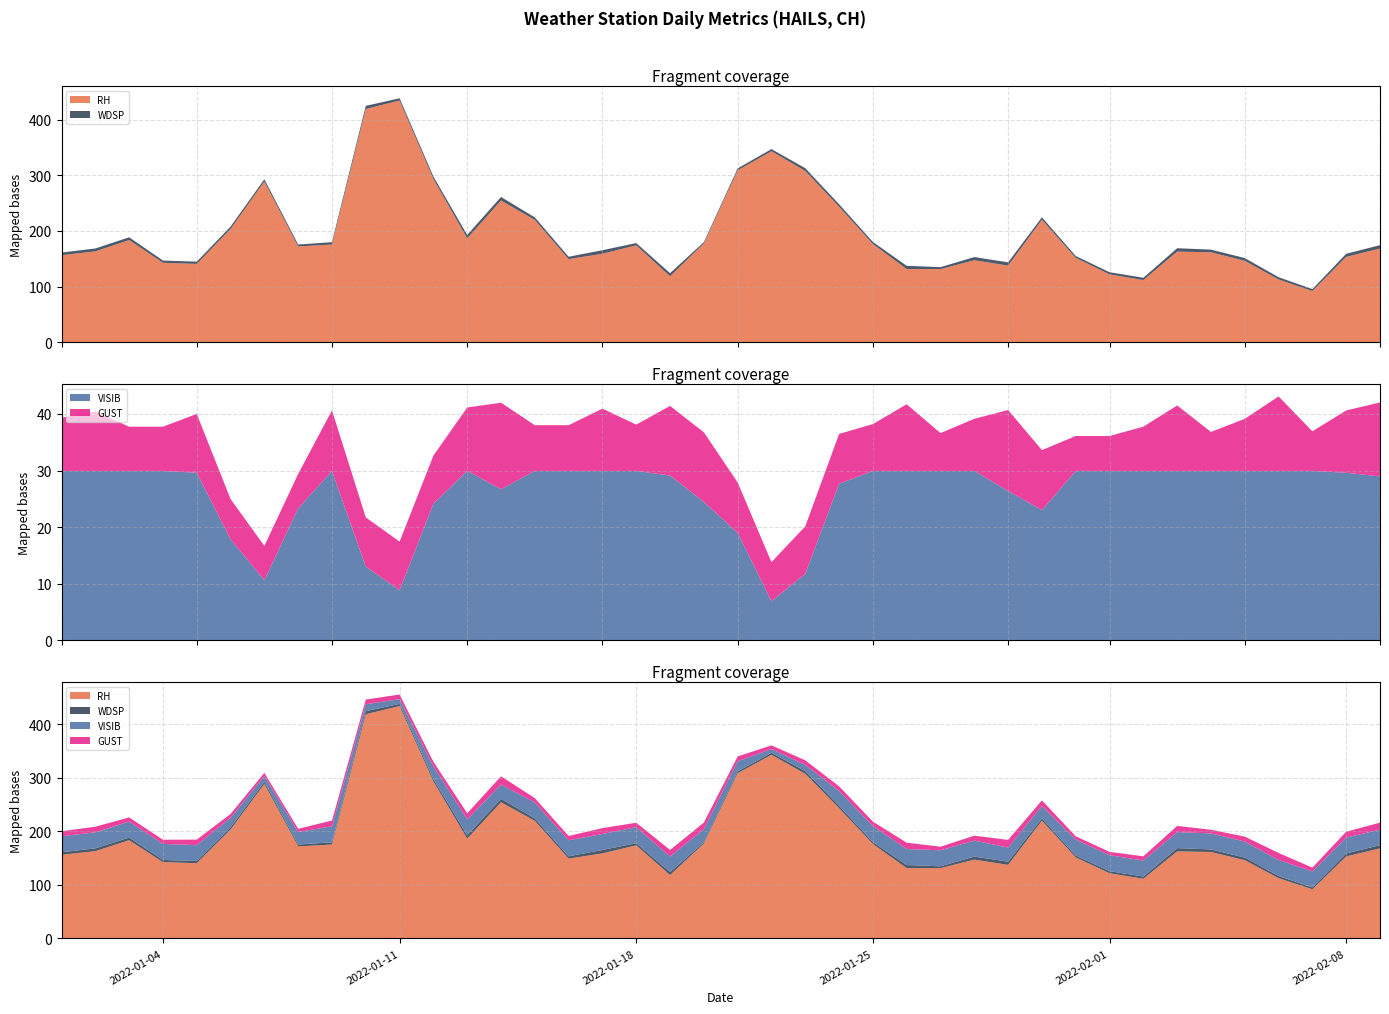

Reading left to right, transcribe all the data shown in this chart.

RH: 156.3	163.1	183.5	142.6	140.6	203.4	288.6	172.0	175.4	418.9	434.2	293.3	186.4	254.5	219.7	149.2	158.9	174.0	118.4	177.3	308.7	343.1	307.6	243.4	176.4	131.3	131.3	147.2	137.5	220.0	151.4	121.8	111.5	162.7	161.5	146.2	112.7	91.8	153.3	168.2
WDSP: 4.7	5.2	4.9	4.1	4.1	4.2	4.1	3.5	4.3	5.7	4.1	4.3	6.3	6.4	4.5	4.3	6.3	4.1	5.6	2.4	3.5	3.8	5.0	4.4	3.6	5.9	3.5	5.7	5.9	4.4	3.4	3.9	4.2	6.1	4.8	4.9	4.0	3.5	5.5	6.1
VISIB: 29.9	29.9	29.9	29.9	29.6	17.9	10.6	23.3	29.9	13.0	8.8	24.1	29.9	26.7	29.9	29.9	29.9	29.9	29.1	24.5	19.0	6.9	11.8	27.7	29.9	29.9	29.9	29.9	26.4	23.0	29.9	29.9	29.9	29.9	29.9	29.9	29.9	29.9	29.6	29.0
GUST: 9.4	10.5	7.8	7.8	10.4	7.1	6.1	6.1	10.7	8.7	8.6	8.5	11.2	15.3	8.1	8.1	11.0	8.2	12.3	12.3	8.9	6.9	8.4	8.8	8.3	11.8	6.7	9.2	14.3	10.6	6.2	6.2	7.8	11.6	6.9	9.2	13.2	7.0	11.0	13.1